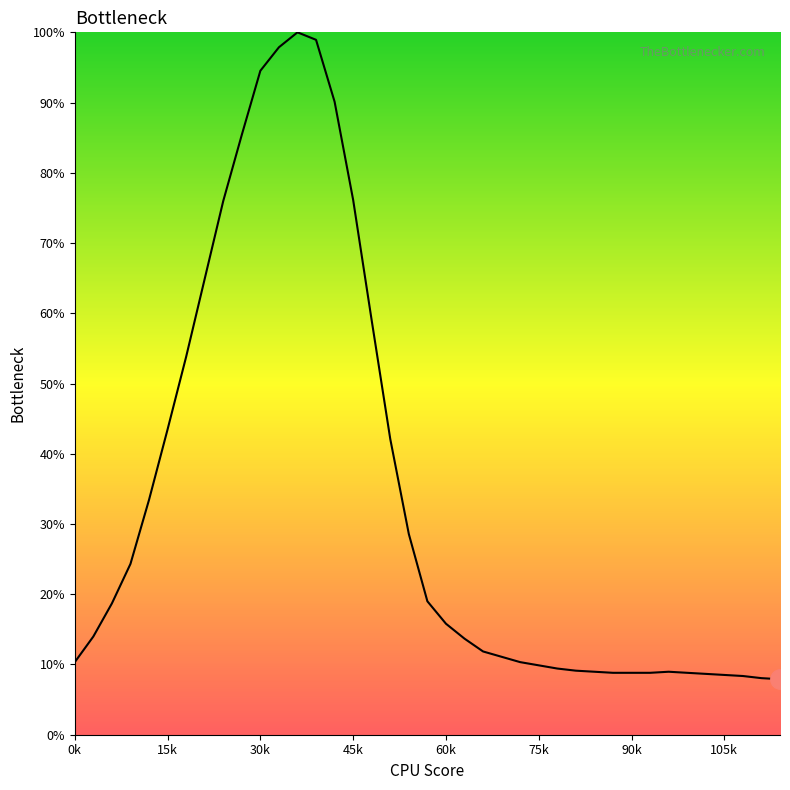

What is the greatest value displayed?

100.0